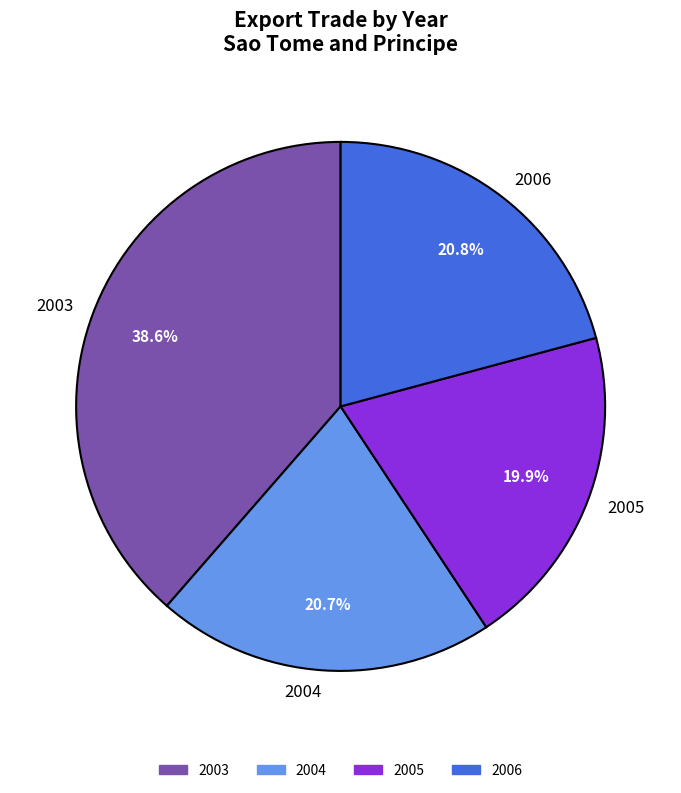

Which slice is the largest?

2003